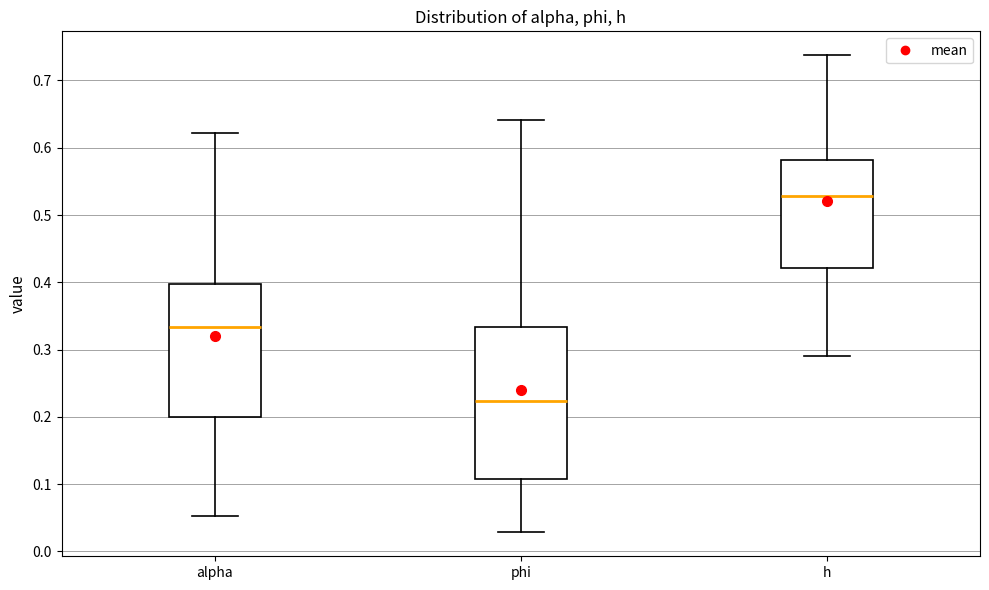

Comparing the boxes themselves (not the whiskers), which one is the tallest?

phi